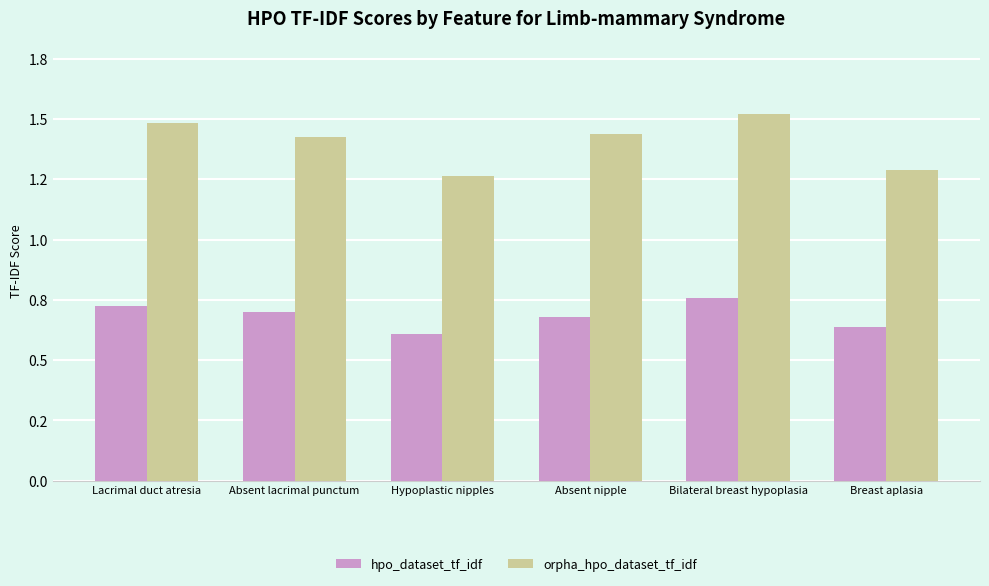

At which category is the sum across all series the highest?

Bilateral breast hypoplasia